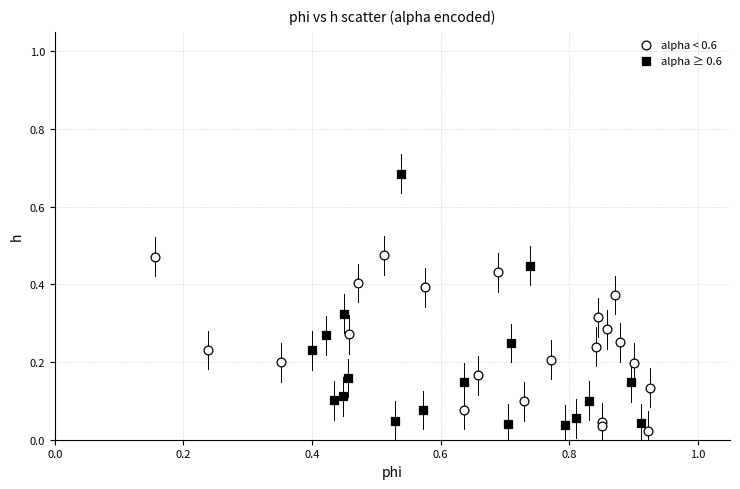

Which series has the widest spread of Y values?

alpha ≥ 0.6